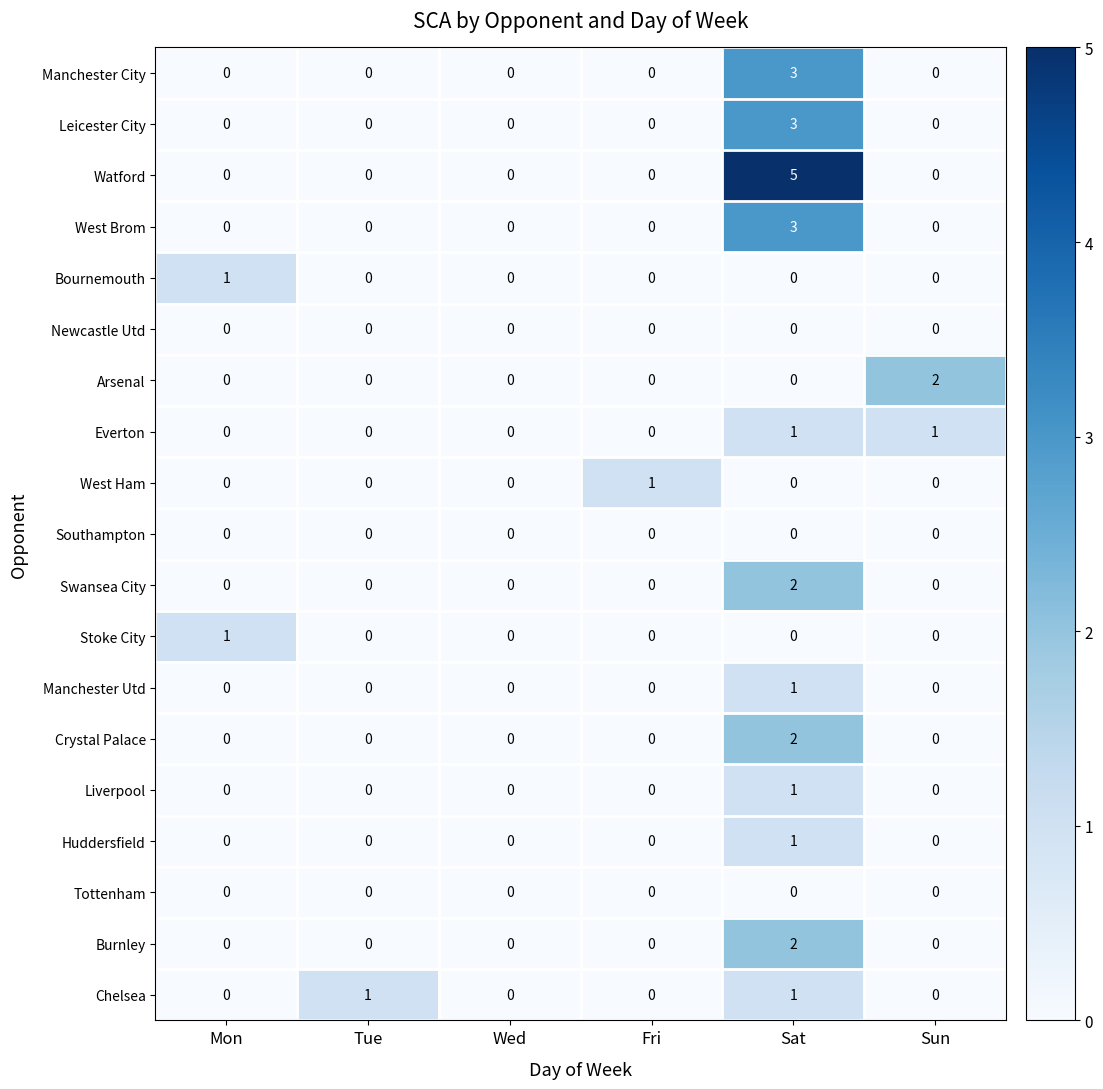

What is the difference between the highest and lowest values at Sun?

2